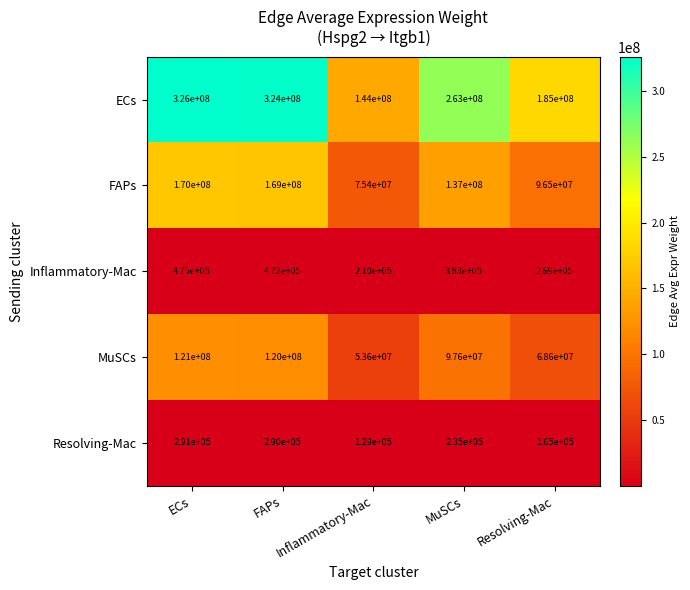

What is the difference between the highest and lowest values at FAPs?

323710000